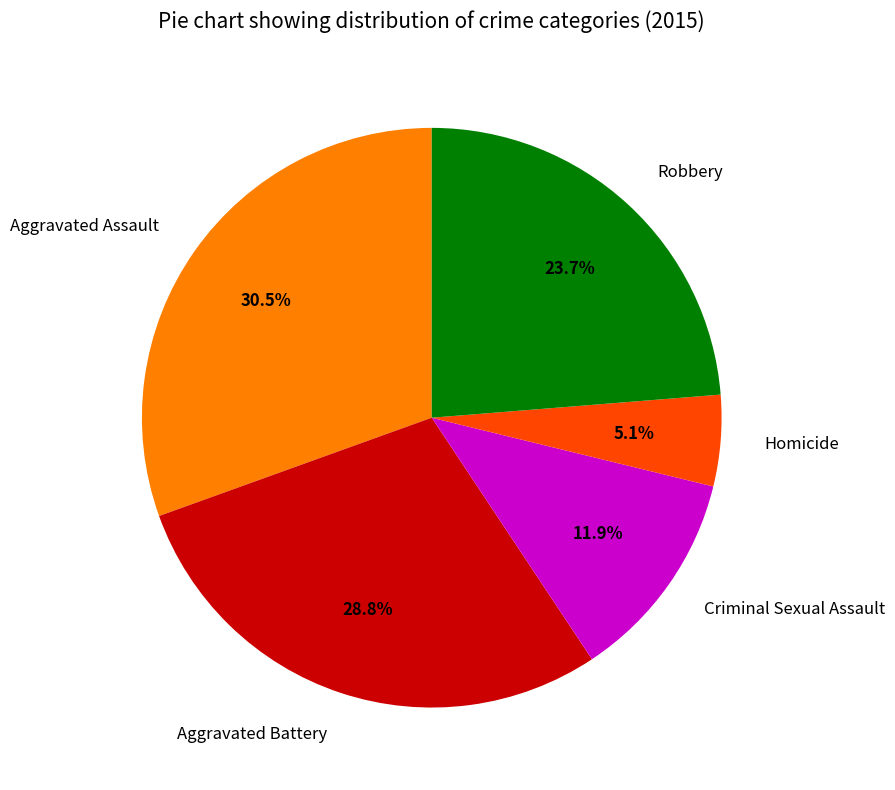

What is the smallest slice in the pie chart?

Homicide